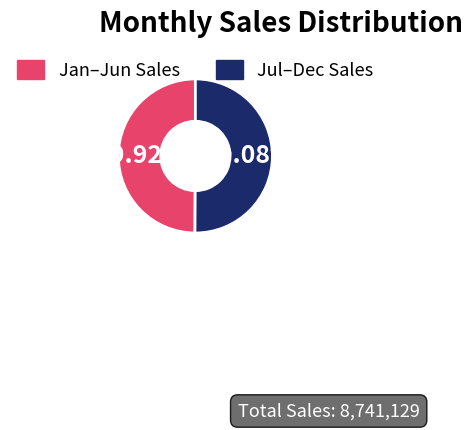

Approximately how many times larger is the value at Jan–Jun Sales compared to Jul–Dec Sales?

1.0